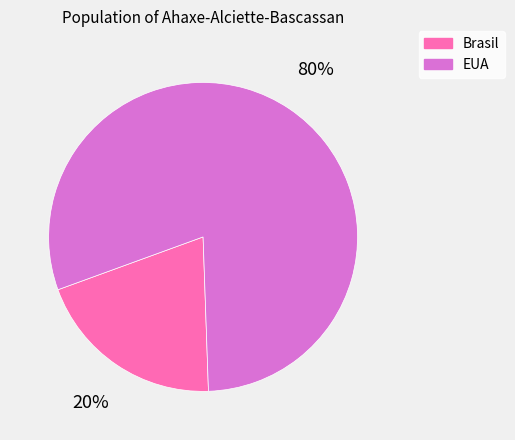

How many segments does this pie chart have?

2